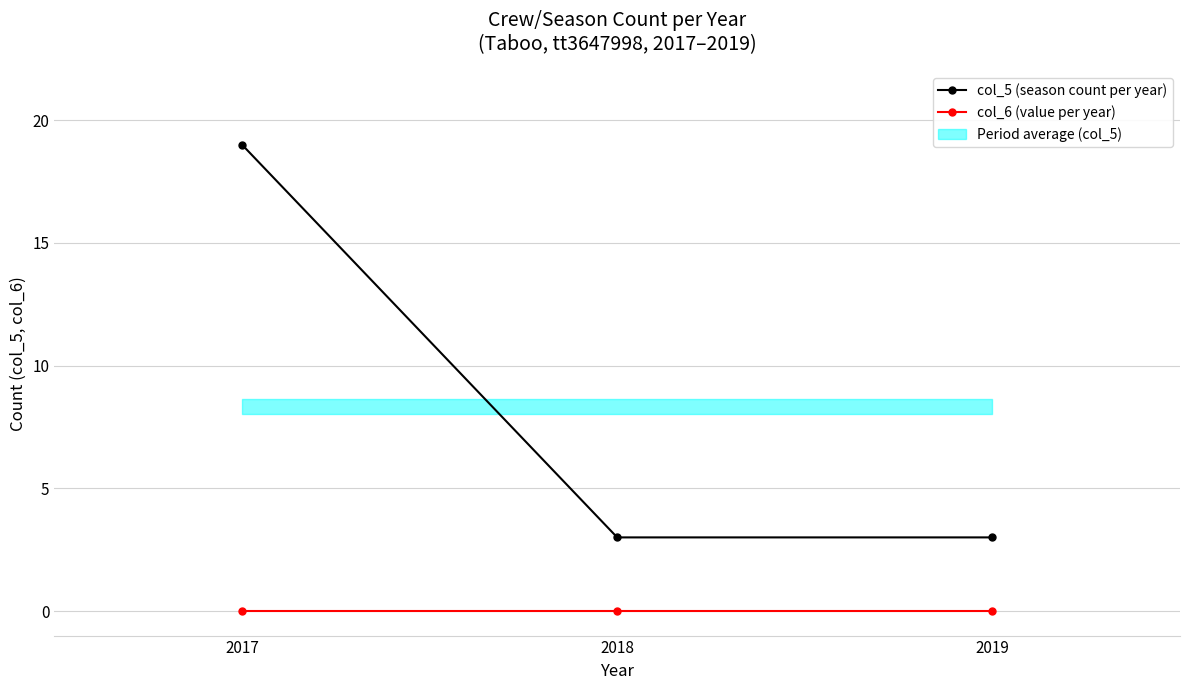

Between 2017 and 2018, which series saw the biggest shift?

col_5 (season count per year)